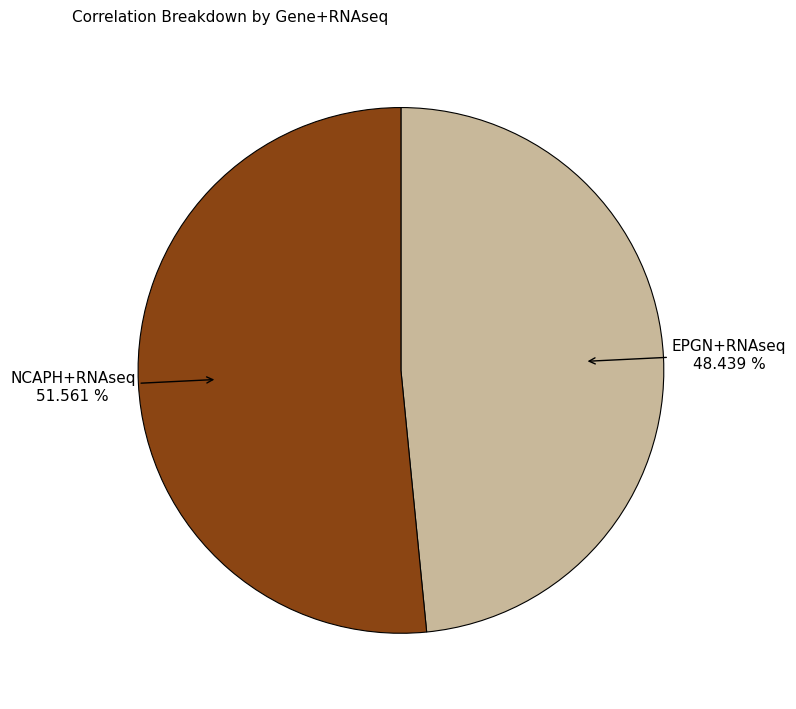

Does any single category account for the majority?

Yes